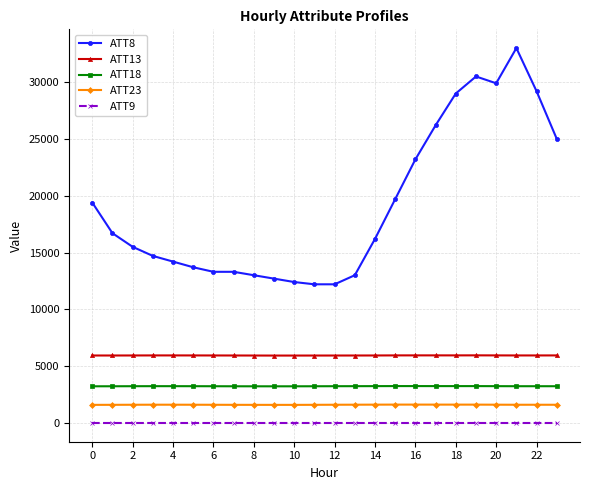

Which series has the largest total across all categories?

ATT8